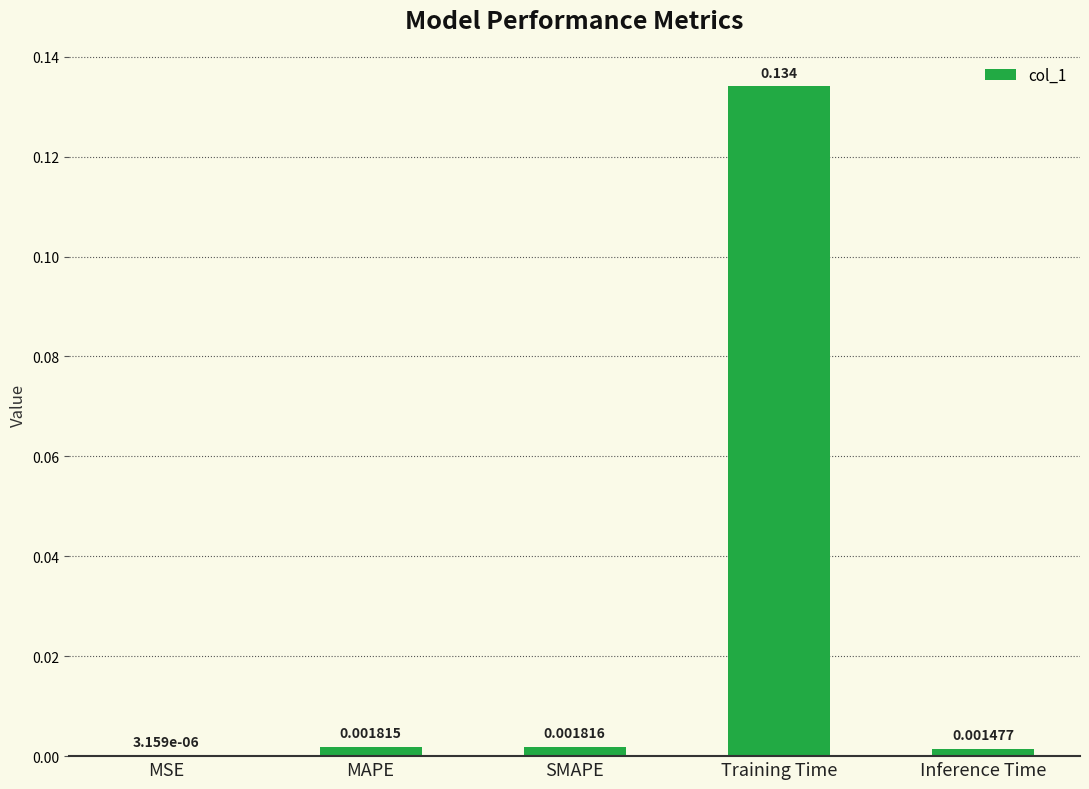

Which label corresponds to the largest value in the chart?

Training Time